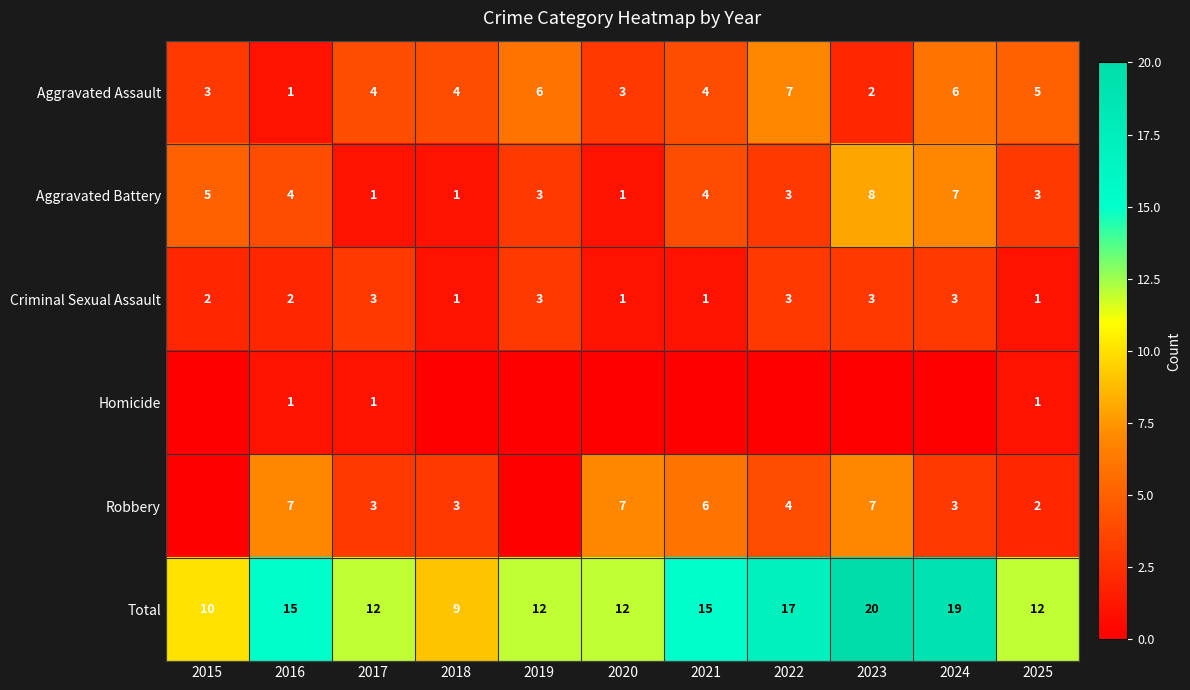

Which category has the highest value in the Aggravated Assault series?

2022